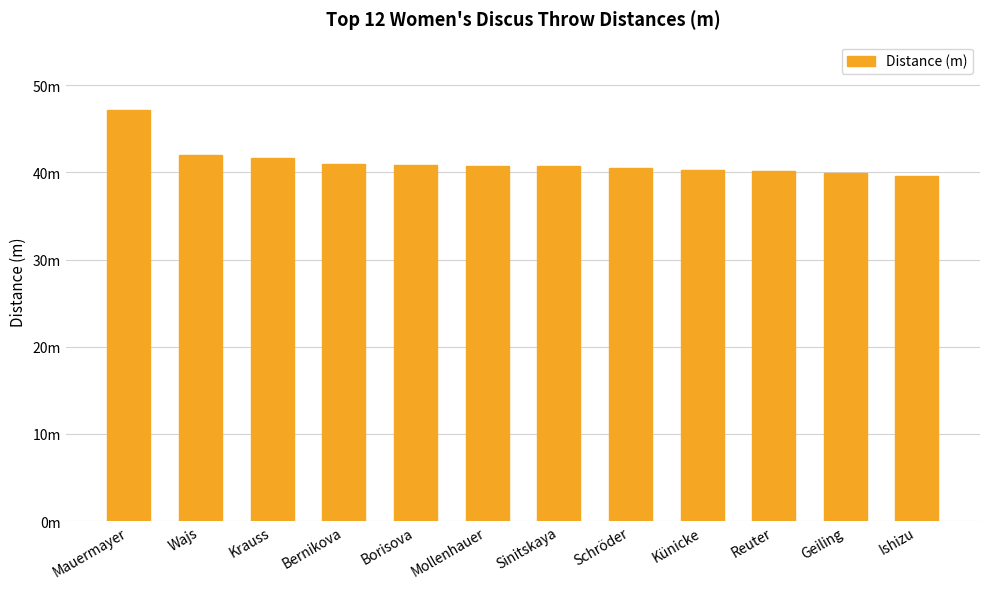

Between Schröder and Geiling, which is larger?

Schröder